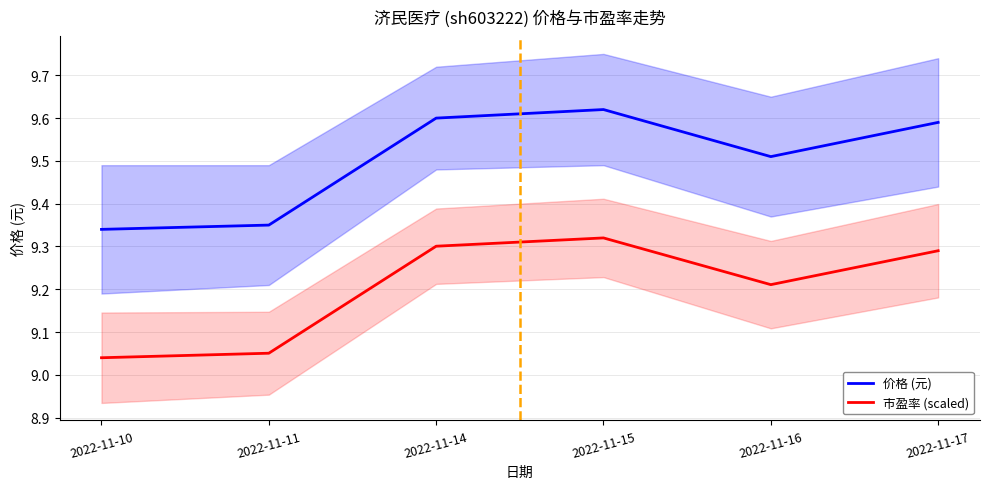

What is the sum of the 价格 (元) values at 2022-11-10 and 2022-11-17?

18.9